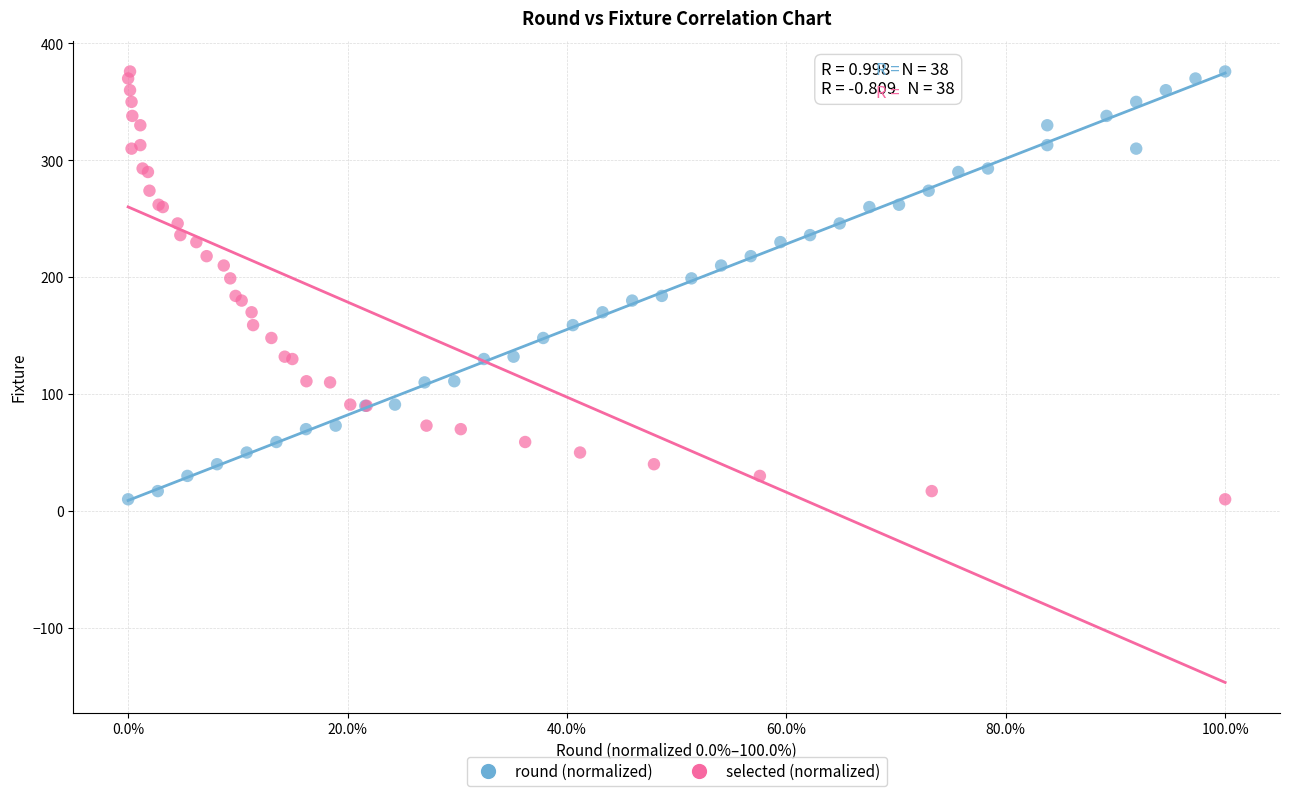

What are all the series names shown in the legend?

round (normalized), selected (normalized)